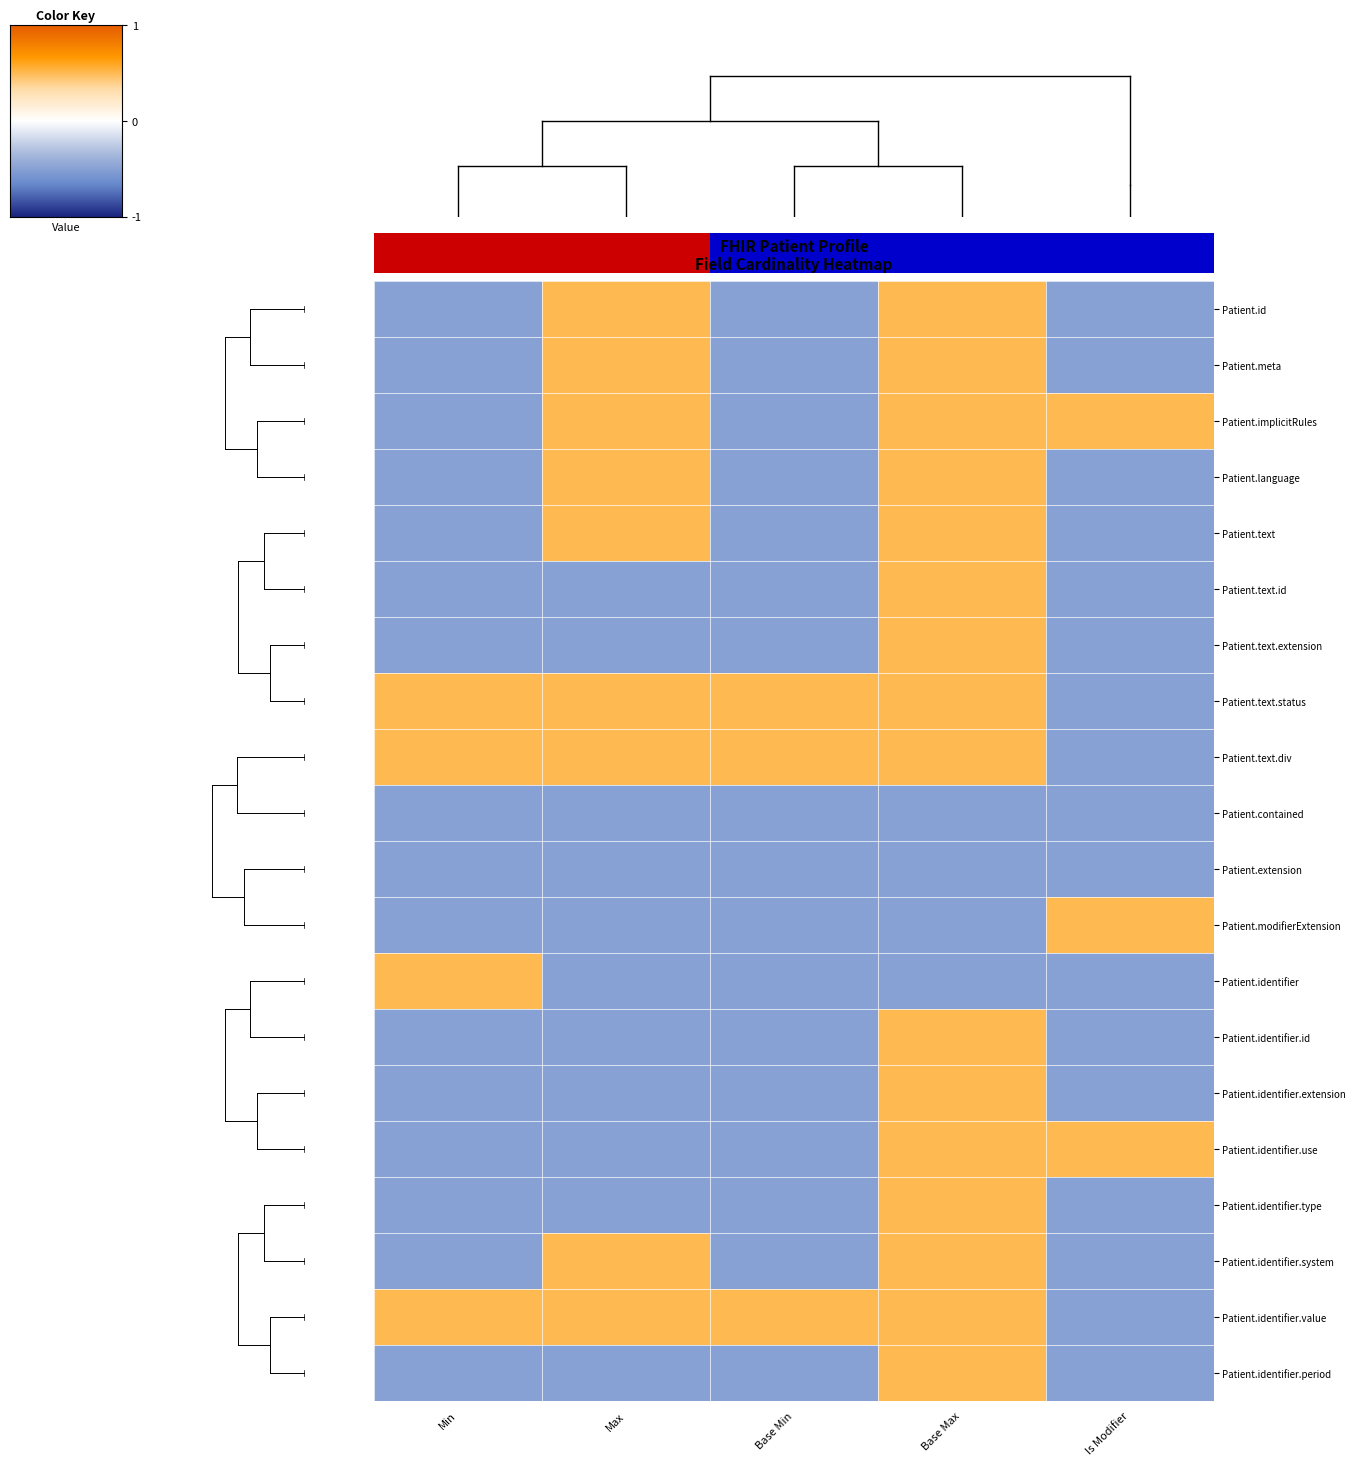

Reading left to right, list all the values displayed in this chart.

Patient.id: Min=-0.5	Max=0.5	Base Min=-0.5	Base Max=0.5	Is Modifier=-0.5
Patient.meta: Min=-0.5	Max=0.5	Base Min=-0.5	Base Max=0.5	Is Modifier=-0.5
Patient.implicitRules: Min=-0.5	Max=0.5	Base Min=-0.5	Base Max=0.5	Is Modifier=0.5
Patient.language: Min=-0.5	Max=0.5	Base Min=-0.5	Base Max=0.5	Is Modifier=-0.5
Patient.text: Min=-0.5	Max=0.5	Base Min=-0.5	Base Max=0.5	Is Modifier=-0.5
Patient.text.id: Min=-0.5	Max=-0.5	Base Min=-0.5	Base Max=0.5	Is Modifier=-0.5
Patient.text.extension: Min=-0.5	Max=-0.5	Base Min=-0.5	Base Max=0.5	Is Modifier=-0.5
Patient.text.status: Min=0.5	Max=0.5	Base Min=0.5	Base Max=0.5	Is Modifier=-0.5
Patient.text.div: Min=0.5	Max=0.5	Base Min=0.5	Base Max=0.5	Is Modifier=-0.5
Patient.contained: Min=-0.5	Max=-0.5	Base Min=-0.5	Base Max=-0.5	Is Modifier=-0.5
Patient.extension: Min=-0.5	Max=-0.5	Base Min=-0.5	Base Max=-0.5	Is Modifier=-0.5
Patient.modifierExtension: Min=-0.5	Max=-0.5	Base Min=-0.5	Base Max=-0.5	Is Modifier=0.5
Patient.identifier: Min=0.5	Max=-0.5	Base Min=-0.5	Base Max=-0.5	Is Modifier=-0.5
Patient.identifier.id: Min=-0.5	Max=-0.5	Base Min=-0.5	Base Max=0.5	Is Modifier=-0.5
Patient.identifier.extension: Min=-0.5	Max=-0.5	Base Min=-0.5	Base Max=0.5	Is Modifier=-0.5
Patient.identifier.use: Min=-0.5	Max=-0.5	Base Min=-0.5	Base Max=0.5	Is Modifier=0.5
Patient.identifier.type: Min=-0.5	Max=-0.5	Base Min=-0.5	Base Max=0.5	Is Modifier=-0.5
Patient.identifier.system: Min=-0.5	Max=0.5	Base Min=-0.5	Base Max=0.5	Is Modifier=-0.5
Patient.identifier.value: Min=0.5	Max=0.5	Base Min=0.5	Base Max=0.5	Is Modifier=-0.5
Patient.identifier.period: Min=-0.5	Max=-0.5	Base Min=-0.5	Base Max=0.5	Is Modifier=-0.5